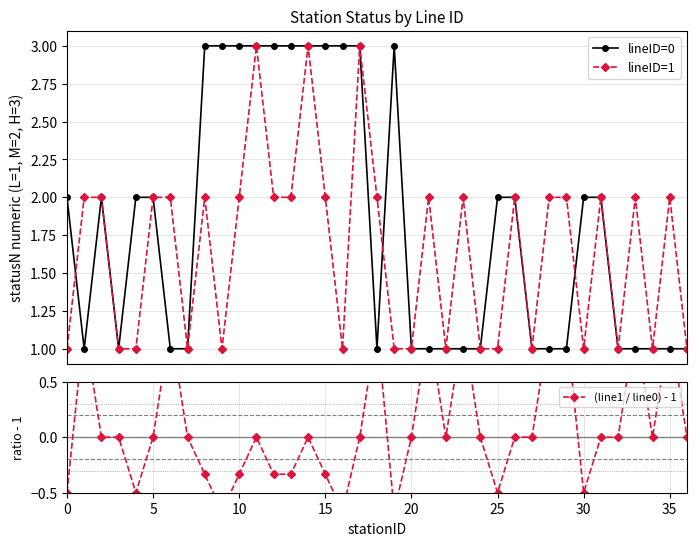

Read the lineID=0 value at 35.

1.0